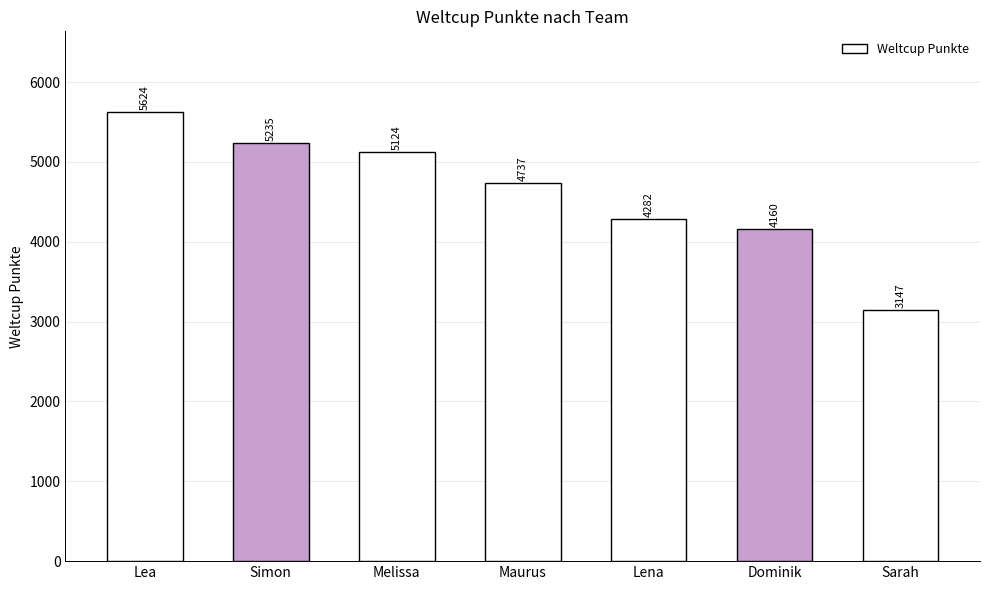

Reading left to right, what are all the values shown in this chart?

5624	5235	5124	4737	4282	4160	3147